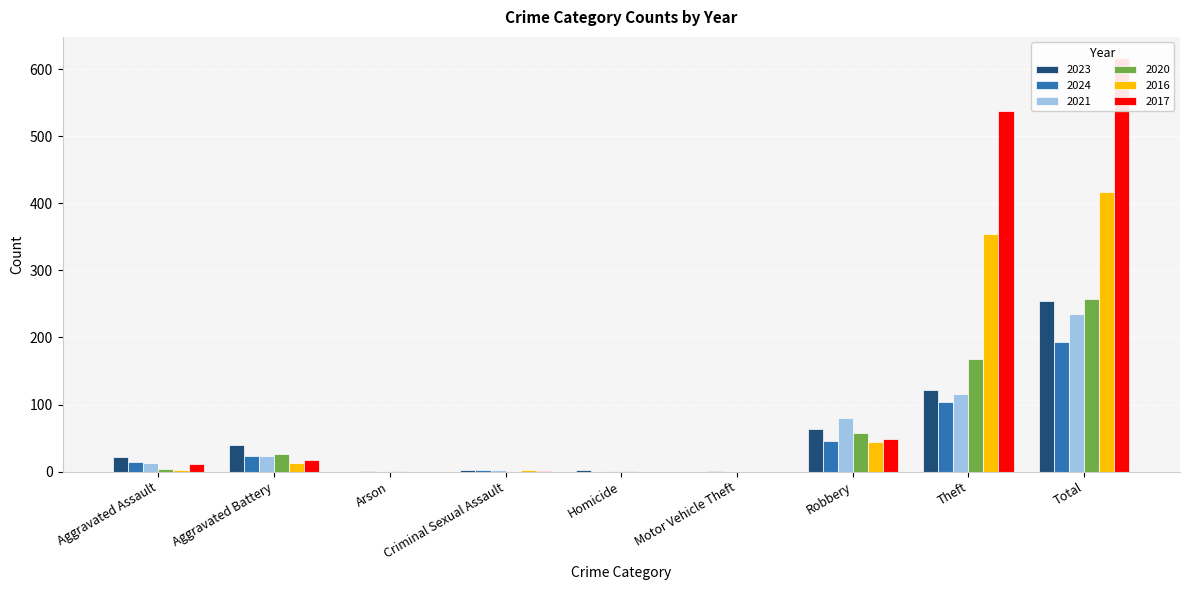

Rank the categories by 2023 value from lowest to highest.

Arson, Motor Vehicle Theft, Homicide, Criminal Sexual Assault, Aggravated Assault, Aggravated Battery, Robbery, Theft, Total